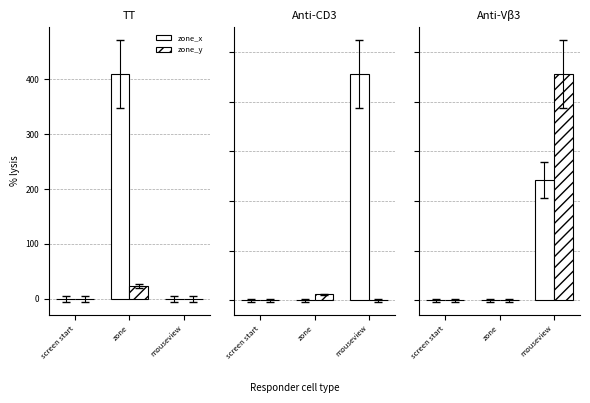

List the labels in order of zone_x value, largest first.

zone, screen start, mouseview